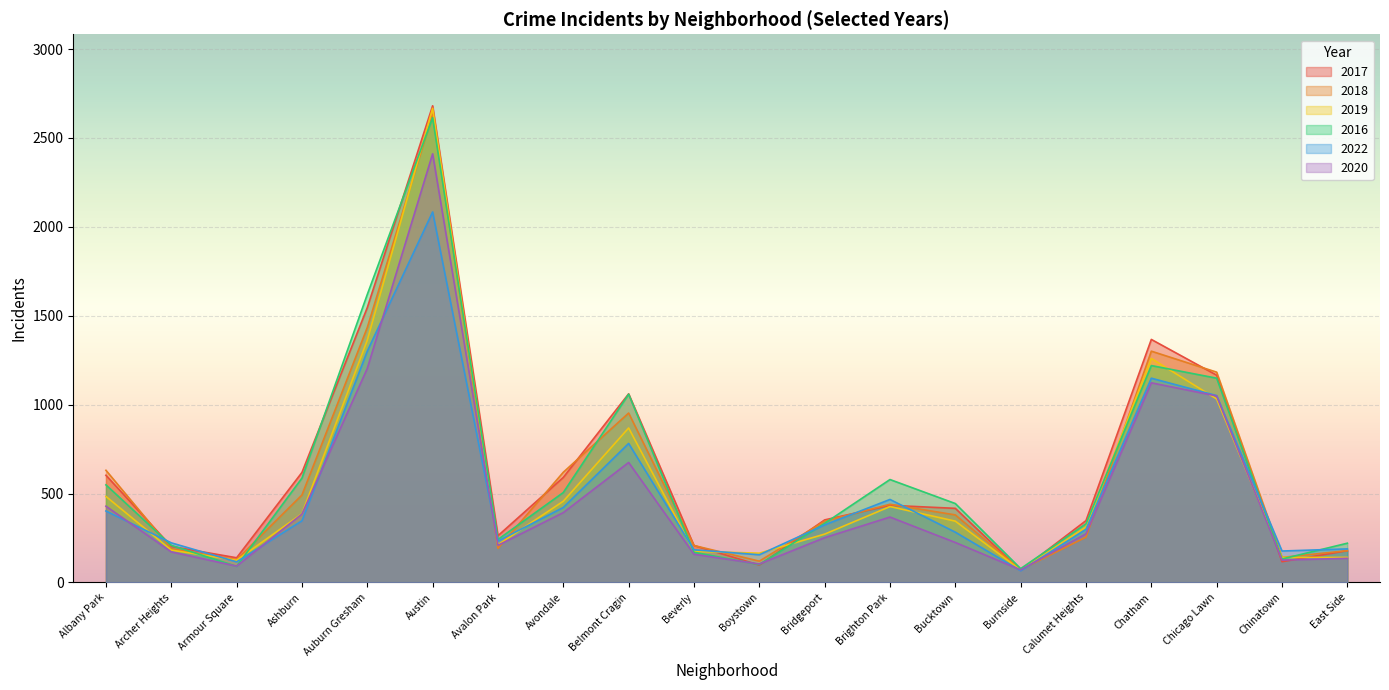

What is the sum of the 2018 values at Ashburn and Bridgeport?

837